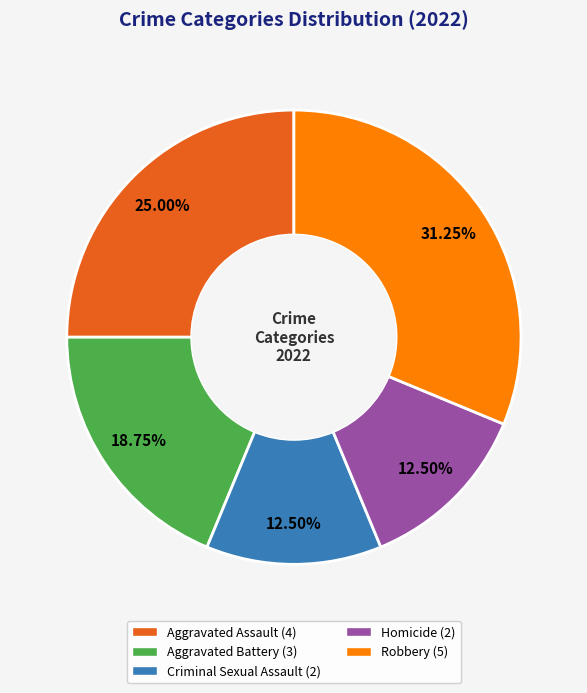

Does Homicide (2) account for over 50% of the chart?

No